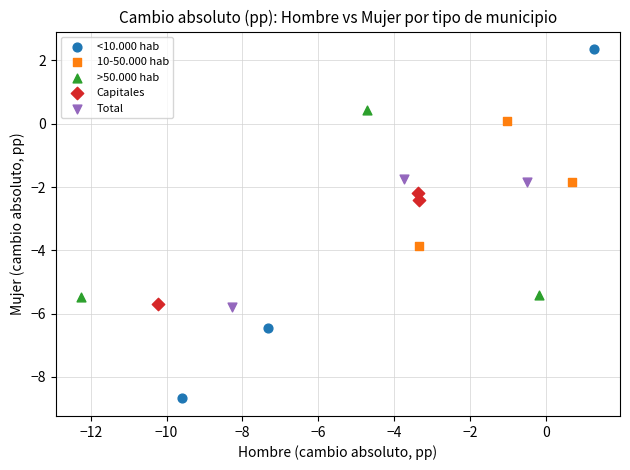

Which series contains the highest Y value?

<10.000 hab